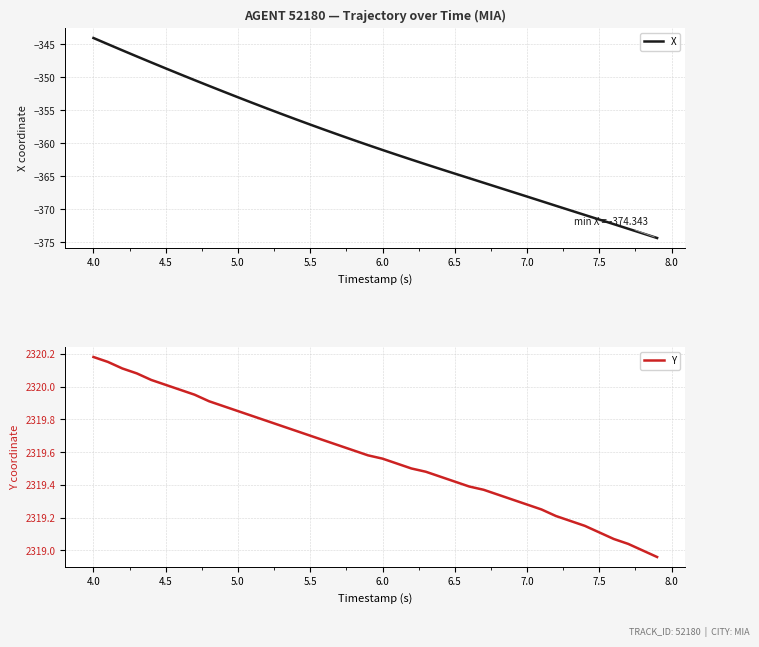

Reading left to right, what are all the values shown in this chart?

X: -344.1	-345.0	-346.0	-346.9	-347.8	-348.7	-349.6	-350.5	-351.3	-352.2	-353.1	-353.9	-354.7	-355.6	-356.4	-357.2	-358.0	-358.8	-359.5	-360.3	-361.0	-361.8	-362.5	-363.2	-363.9	-364.6	-365.3	-366.0	-366.7	-367.4	-368.1	-368.8	-369.5	-370.2	-370.9	-371.6	-372.2	-372.9	-373.6	-374.3
Y: 2320.2	2320.2	2320.1	2320.1	2320.0	2320.0	2320.0	2319.9	2319.9	2319.9	2319.8	2319.8	2319.8	2319.8	2319.7	2319.7	2319.7	2319.6	2319.6	2319.6	2319.6	2319.5	2319.5	2319.5	2319.4	2319.4	2319.4	2319.4	2319.3	2319.3	2319.3	2319.2	2319.2	2319.2	2319.2	2319.1	2319.1	2319.0	2319.0	2319.0